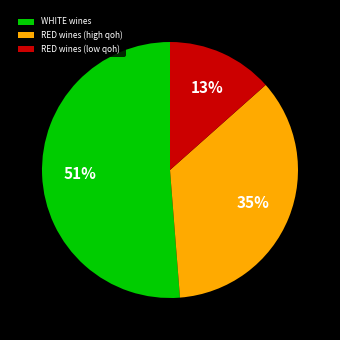

To the nearest percent, what is the difference between the largest and smallest slice percentages?

38%